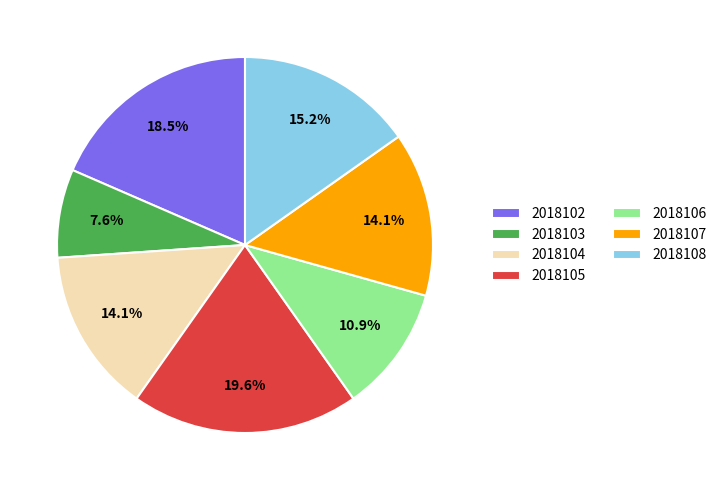

Is it true that 2018104 is 7% of the pie?

False